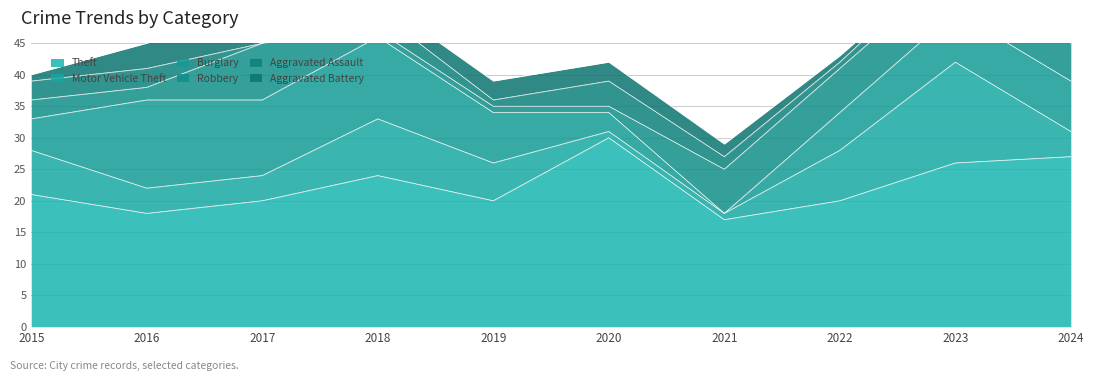

What value does the Robbery series have at 2024?

6